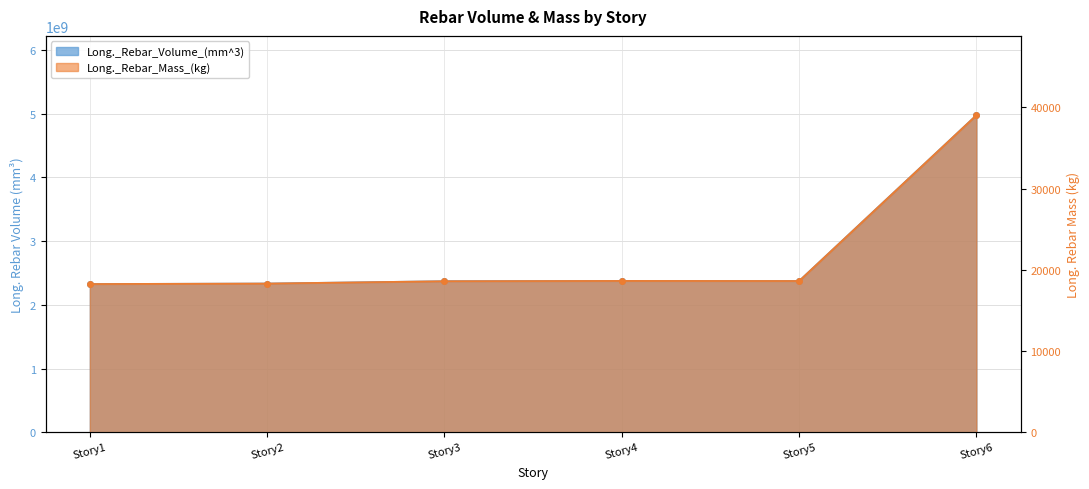

What is the value of the Long._Rebar_Mass_(kg) point at the 1st from the left?

18259.9